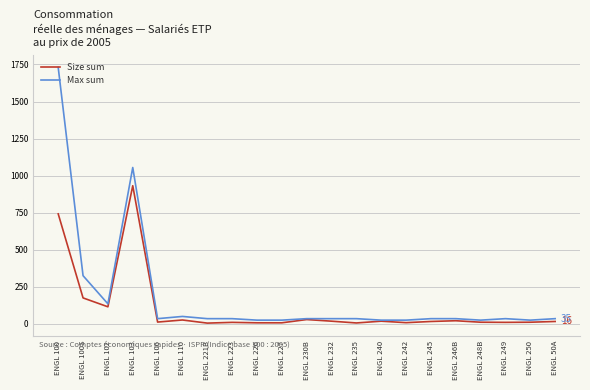

Which series has the widest spread of values?

Max sum